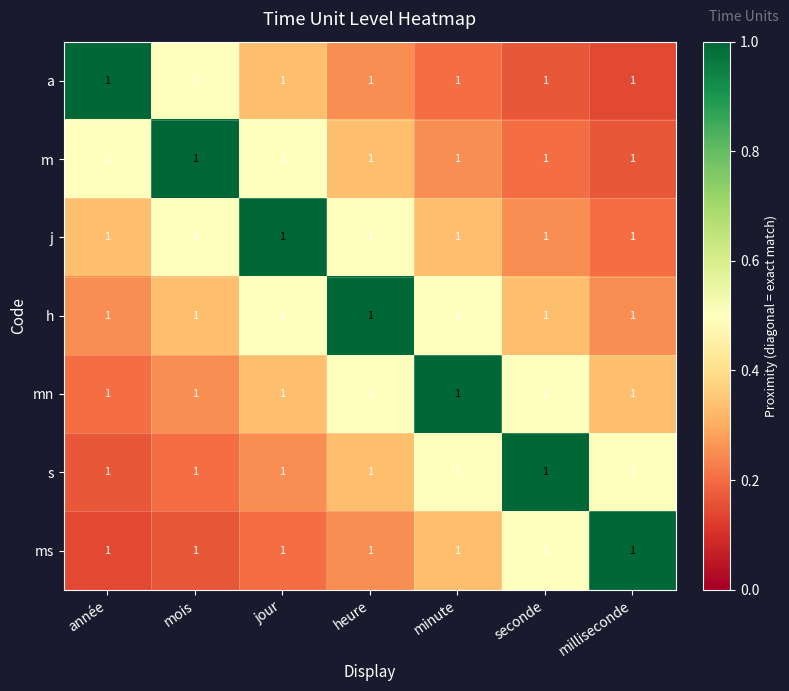

The m series shows 0.4 at minute. True or false?

False